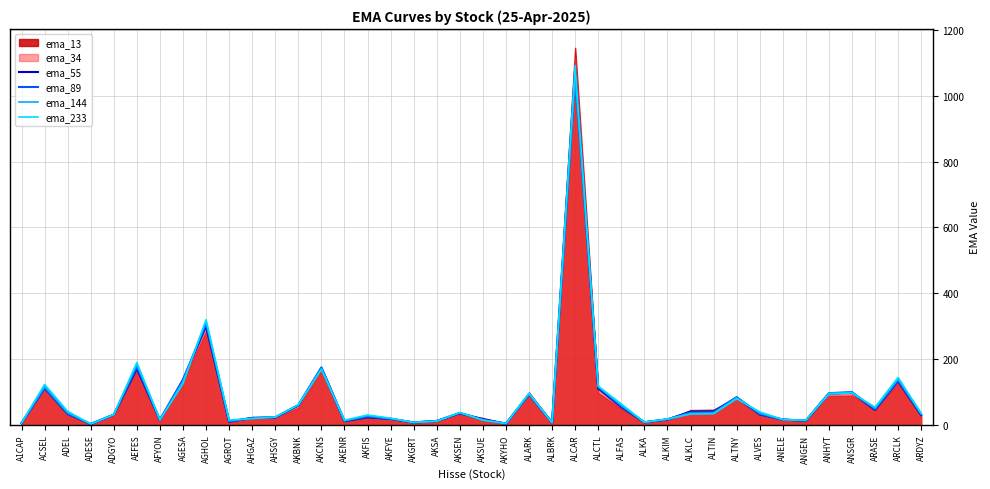

What is the average value of the ema_144 series?

80.9